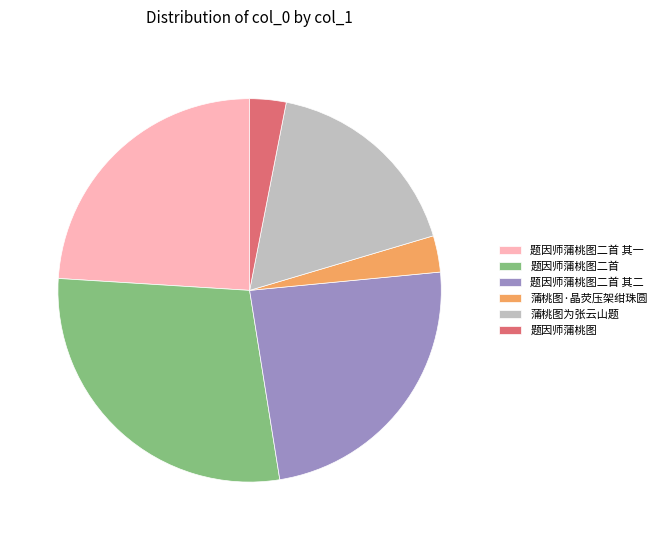

True or false: 题因师蒲桃图二首 其一 accounts for 24% of the total.

True